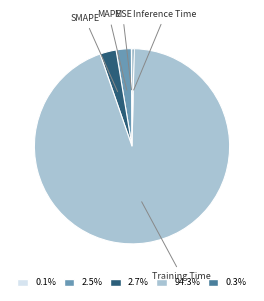

Does any single category account for the majority?

Yes